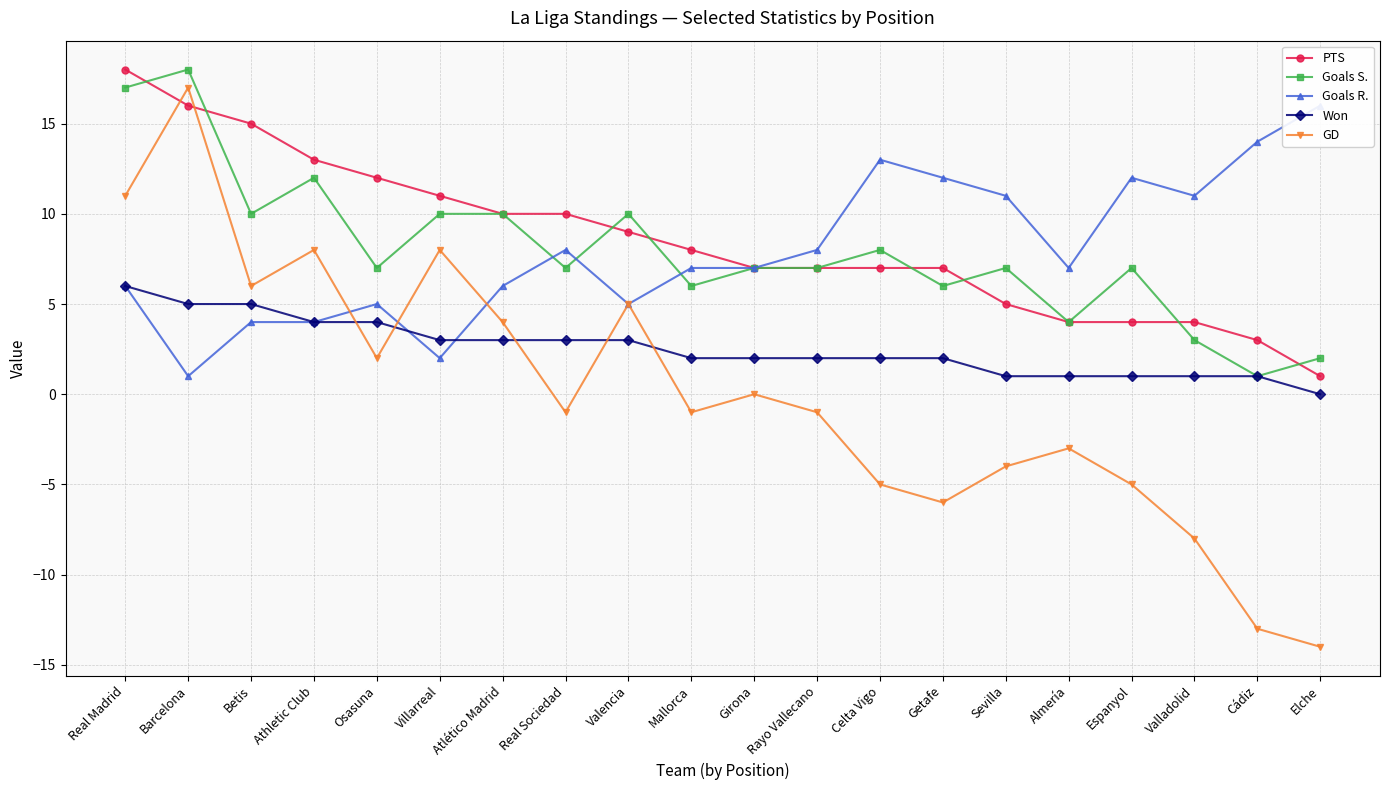

Reading left to right, what are all the values shown in this chart?

PTS: 18	16	15	13	12	11	10	10	9	8	7	7	7	7	5	4	4	4	3	1
Goals S.: 17	18	10	12	7	10	10	7	10	6	7	7	8	6	7	4	7	3	1	2
Goals R.: 6	1	4	4	5	2	6	8	5	7	7	8	13	12	11	7	12	11	14	16
Won: 6	5	5	4	4	3	3	3	3	2	2	2	2	2	1	1	1	1	1	0
GD: 11	17	6	8	2	8	4	-1	5	-1	0	-1	-5	-6	-4	-3	-5	-8	-13	-14